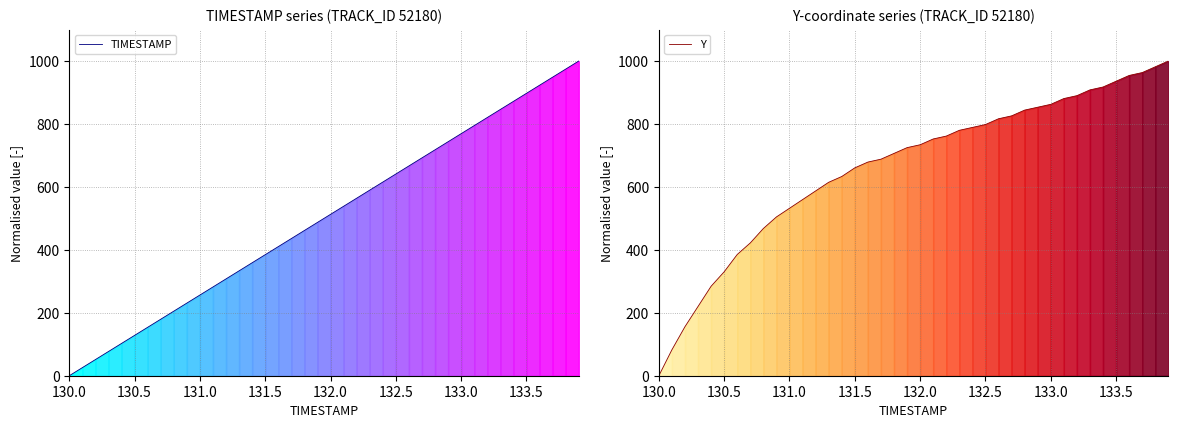

Rank the series by their maximum value, from highest to lowest.

TIMESTAMP, Y